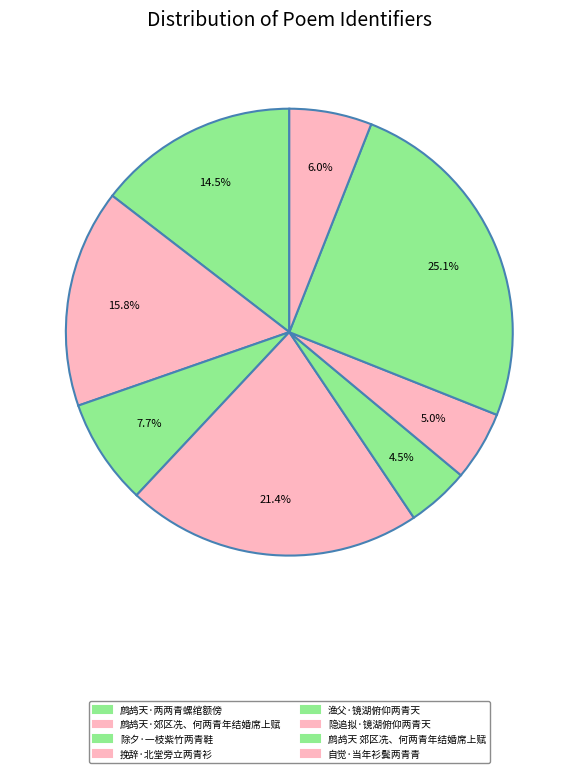

How many slices are in this pie chart?

8